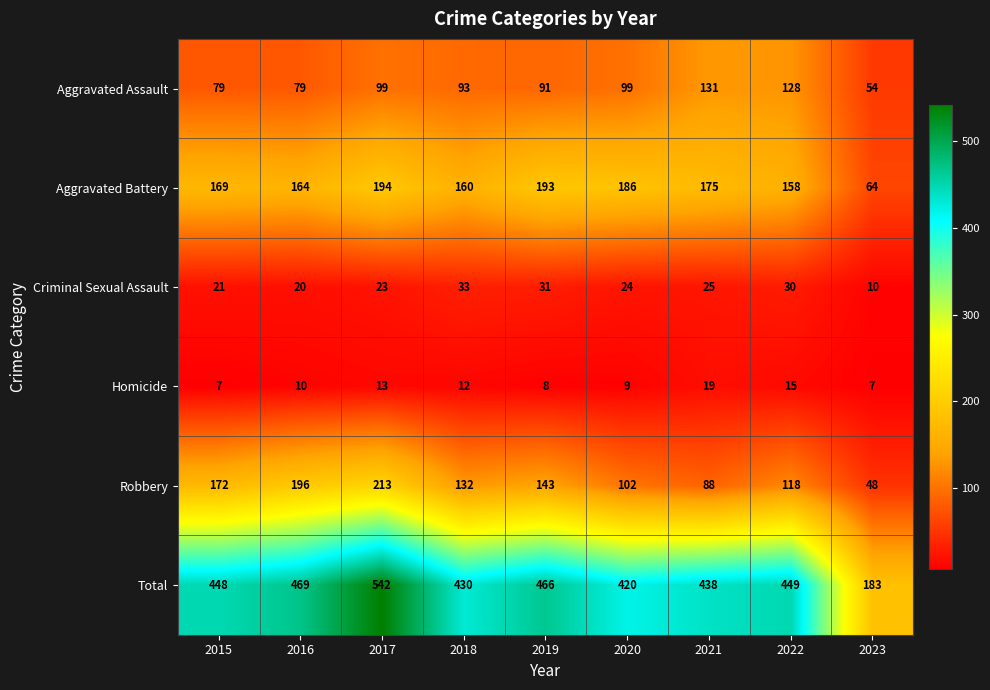

The value of Aggravated Assault at 2021 is 67. True or false?

False